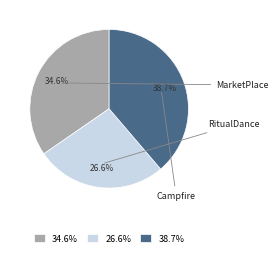

To the nearest percent, what portion does Campfire represent?

39%